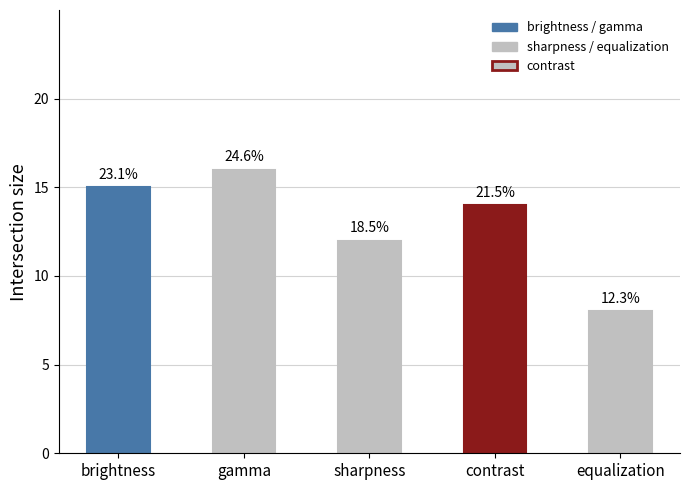

List the labels in order of value, smallest first.

equalization, sharpness, contrast, brightness, gamma